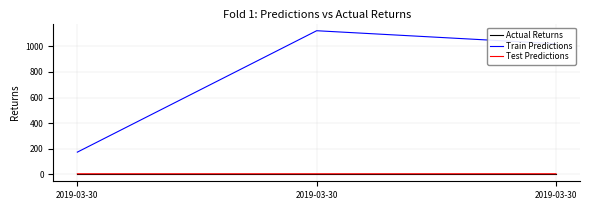

Reading left to right, list all the values displayed in this chart.

Actual Returns: 3.0	3.0	3.0
Train Predictions: 174.3	1120.9	1019.6
Test Predictions: 5.7	5.6	5.8